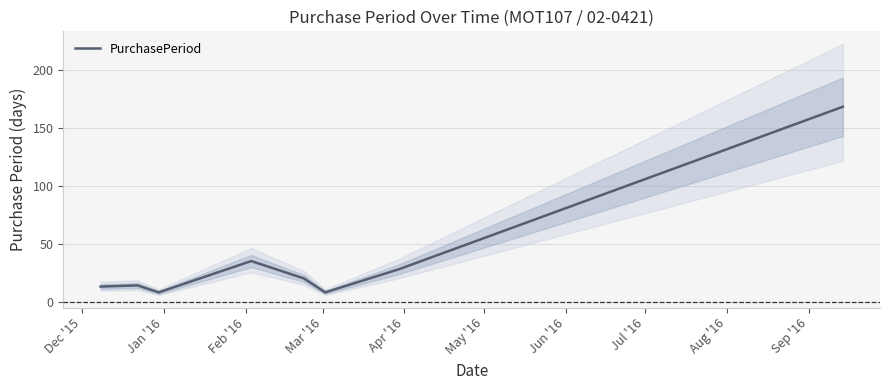

What is the highest value of the PurchasePeriod series?

168